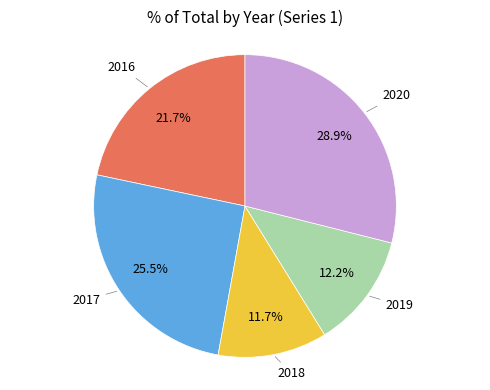

Is there a majority slice in this chart?

No